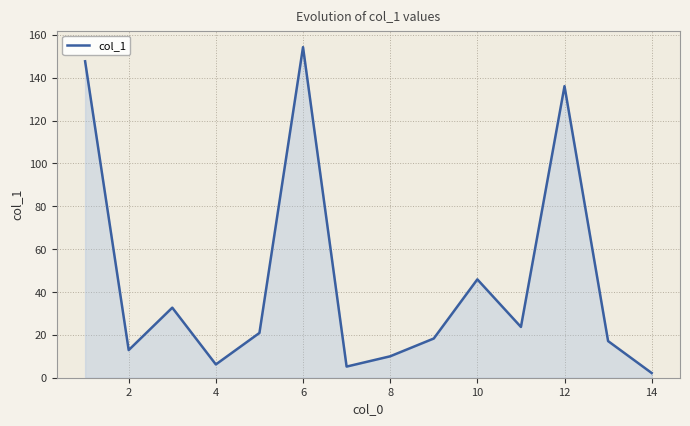

What is the difference between the maximum and minimum values?

152.1